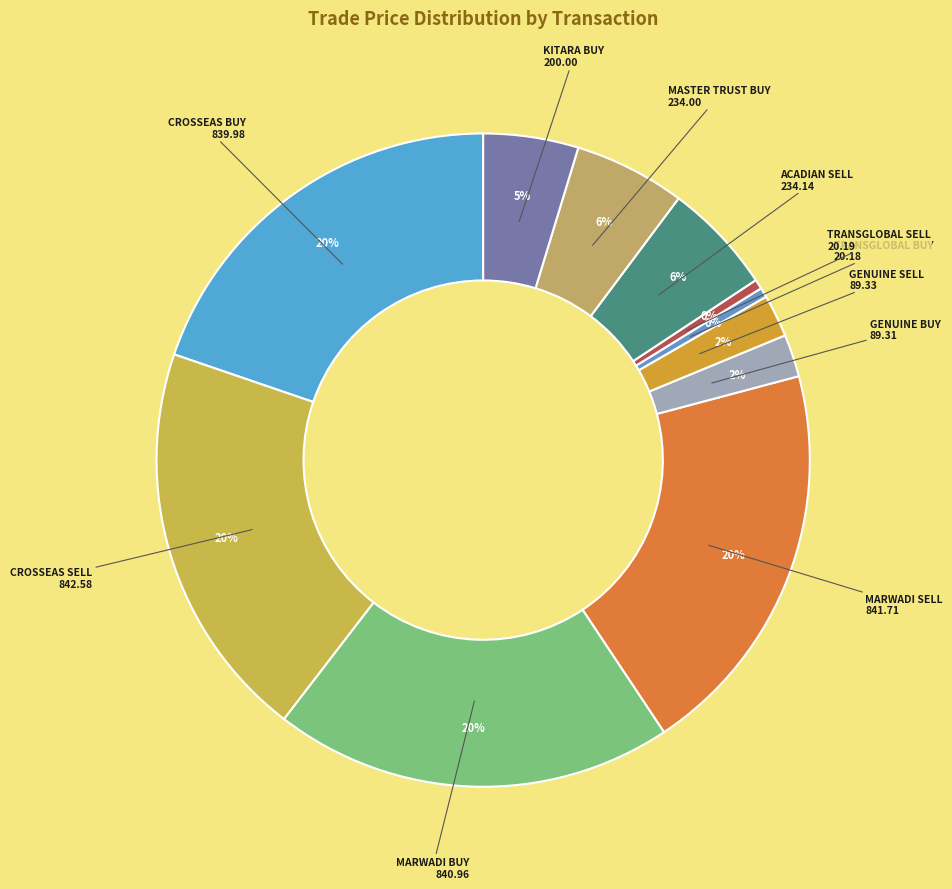

Does any single category account for the majority?

No